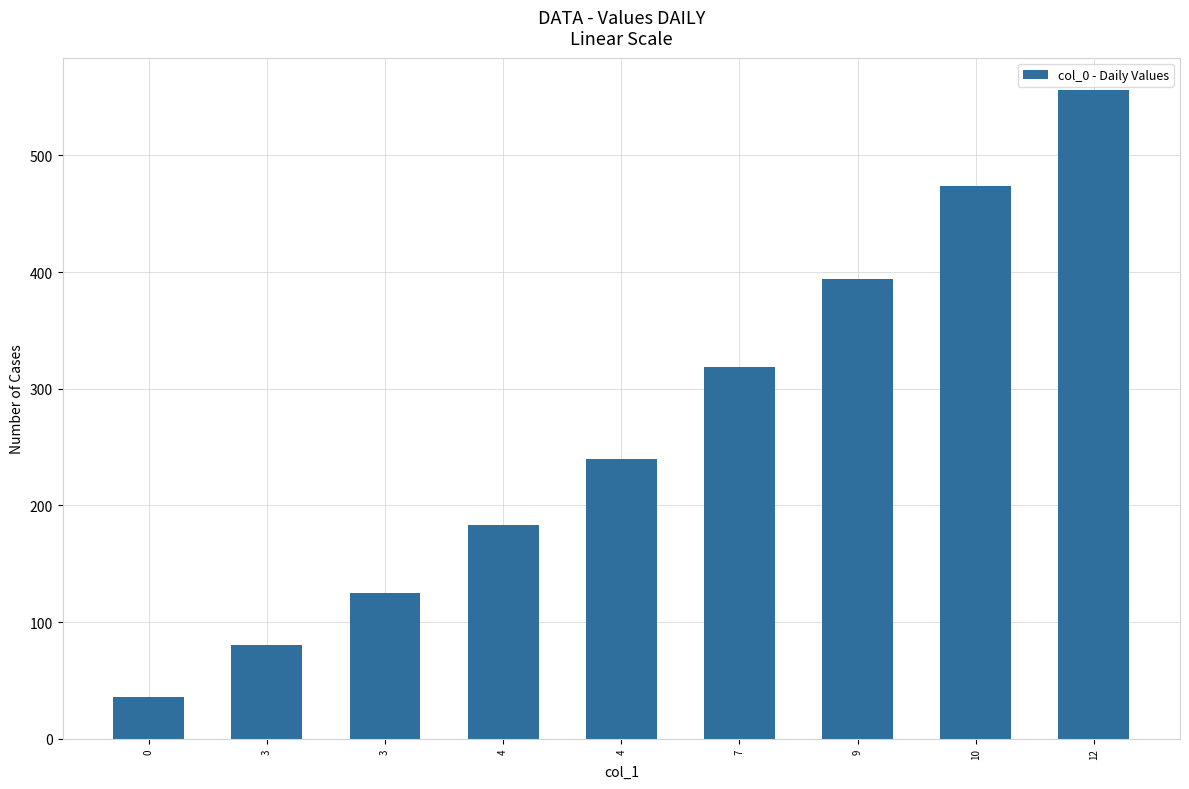

List the labels in order of value, smallest first.

0, 3, 3, 4, 4, 7, 9, 10, 12